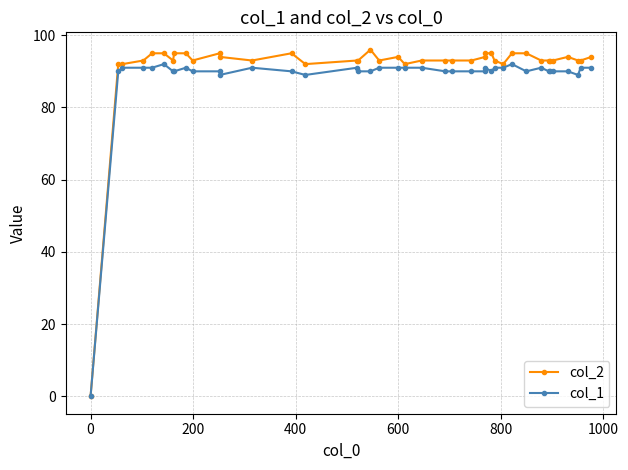

Reading left to right, transcribe all the data shown in this chart.

col_2: 0	92	92	93	95	95	93	95	95	93	95	94	93	95	92	93	93	96	93	94	92	93	93	93	93	94	95	95	93	92	95	95	93	93	93	93	94	93	93	94
col_1: 0	90	91	91	91	92	90	90	91	90	90	89	91	90	89	91	90	90	91	91	91	91	90	90	90	90	91	90	91	91	92	90	91	90	90	90	90	89	91	91